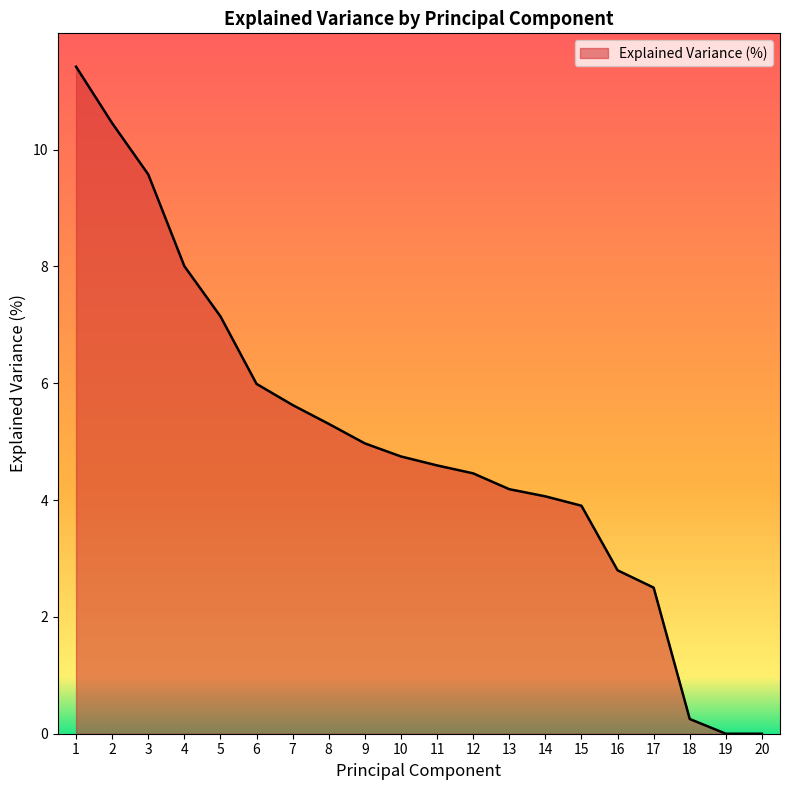

What is the change in value from 14 to 18?

-3.8